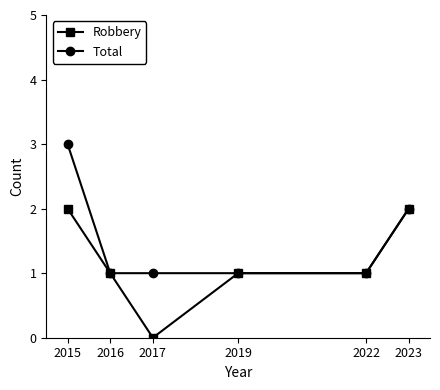

Which series changed the most between 2015 and 2016?

Total